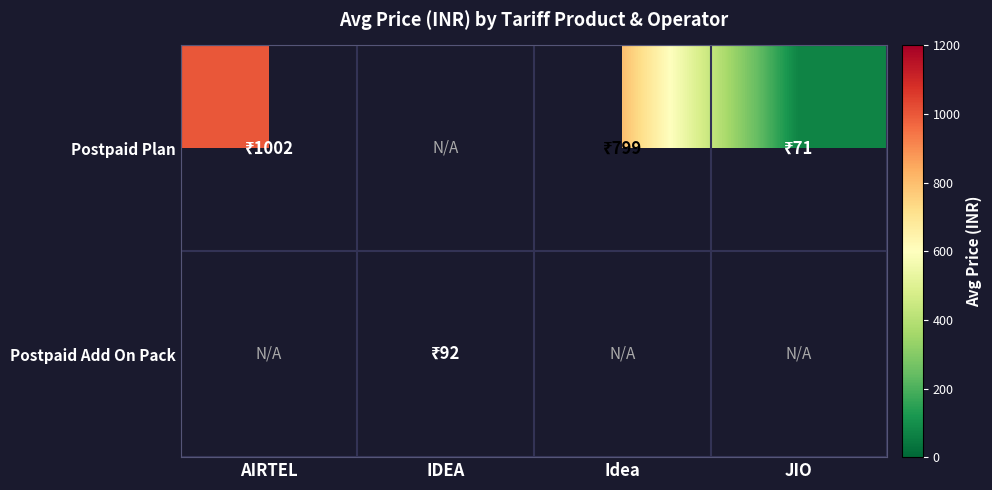

Which category has the lowest value in the Postpaid Plan series?

JIO